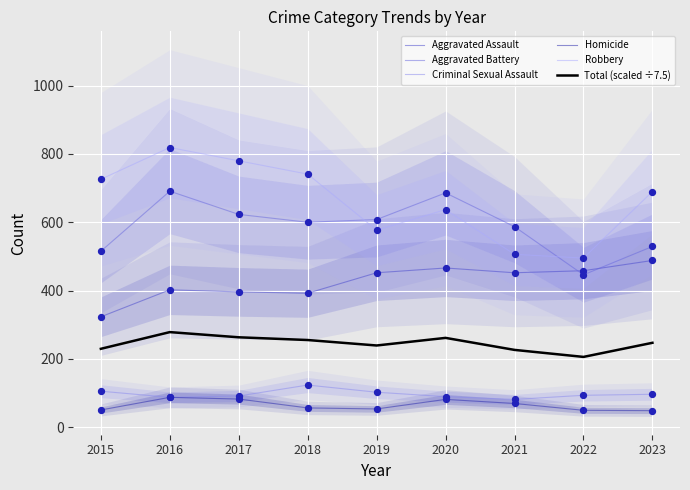

At which category is the sum across all series the highest?

2016